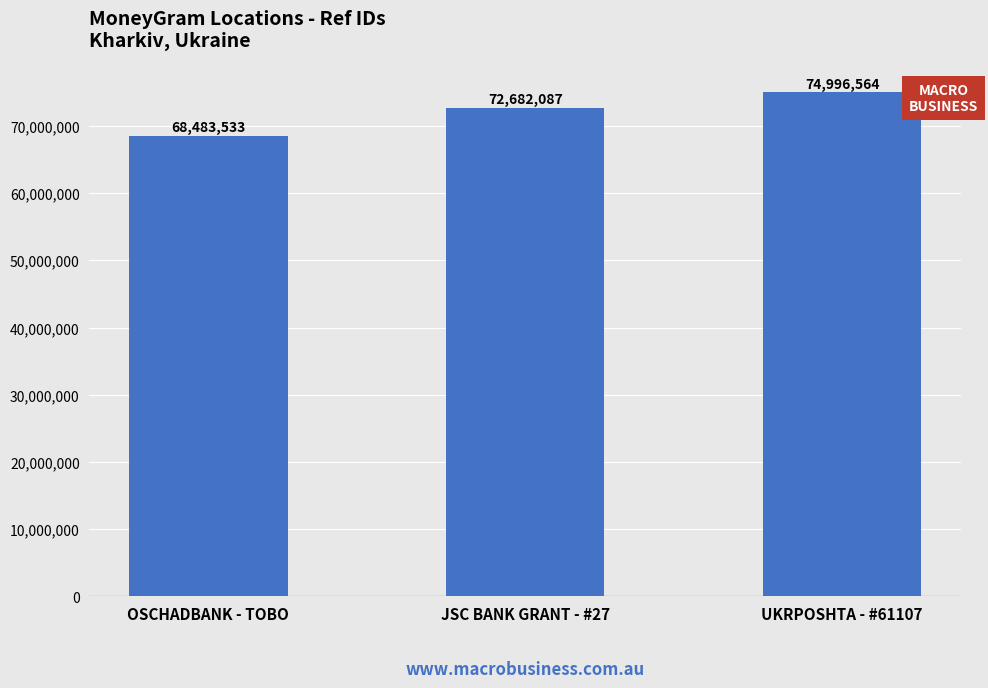

Between JSC BANK GRANT - #27 and UKRPOSHTA - #61107, which is larger?

UKRPOSHTA - #61107